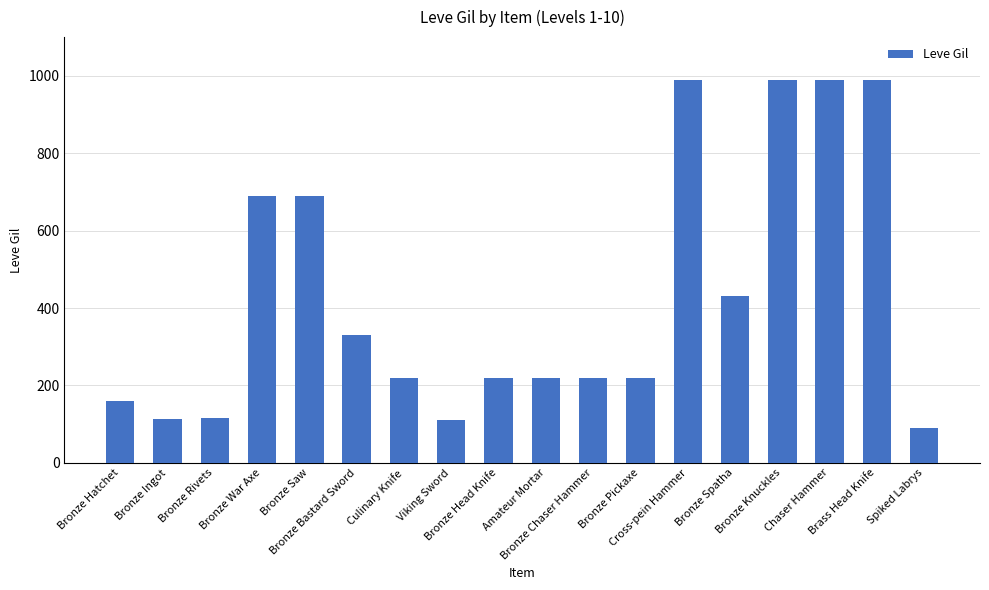

How many bars are there in total?

18